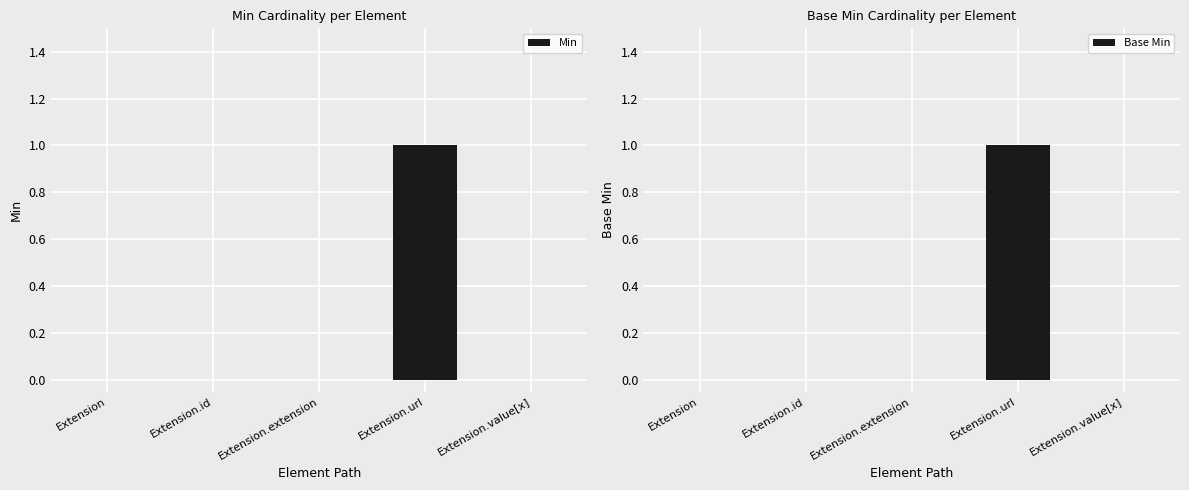

Reading left to right, extract all data points from this chart.

Min: Extension=0	Extension.id=0	Extension.extension=0	Extension.url=1	Extension.value[x]=0
Base Min: Extension=0	Extension.id=0	Extension.extension=0	Extension.url=1	Extension.value[x]=0